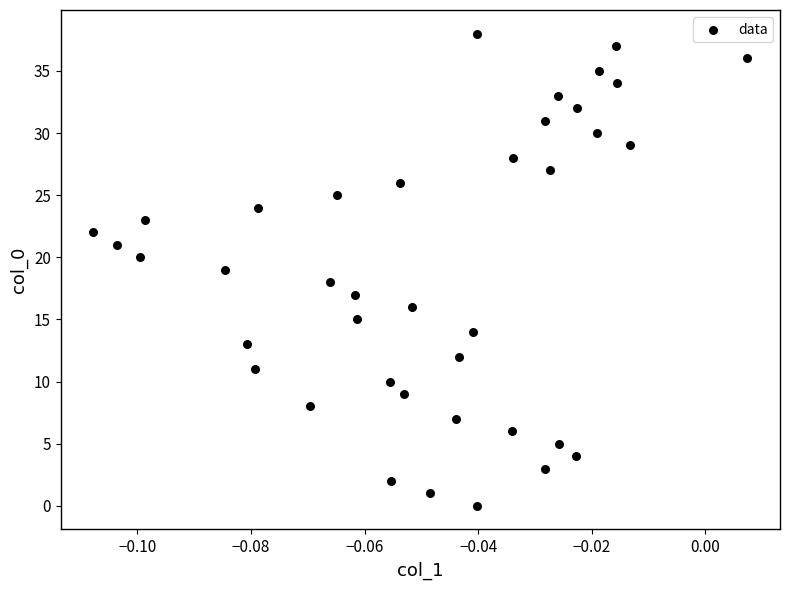

What is the range of Y values (max minus min)?

38